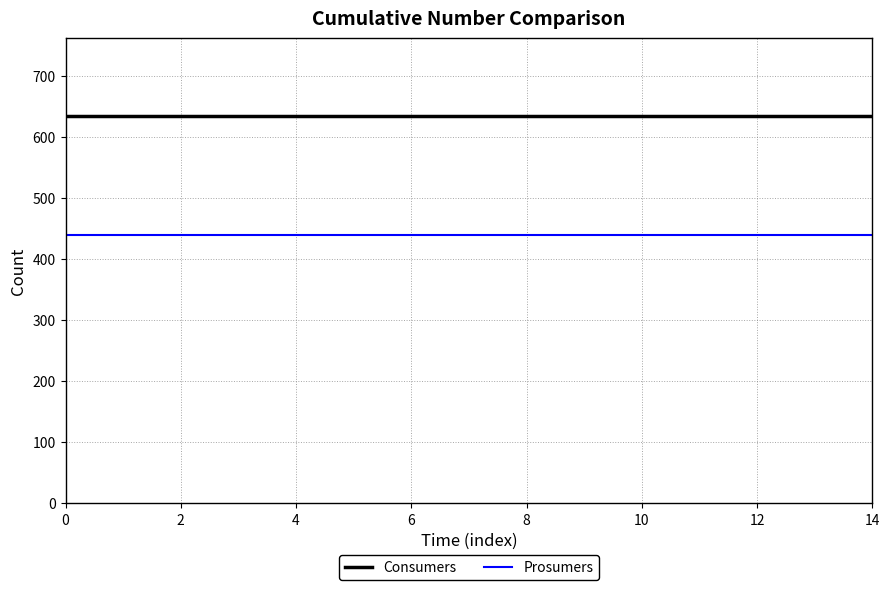

Which series has the largest total across all categories?

Consumers